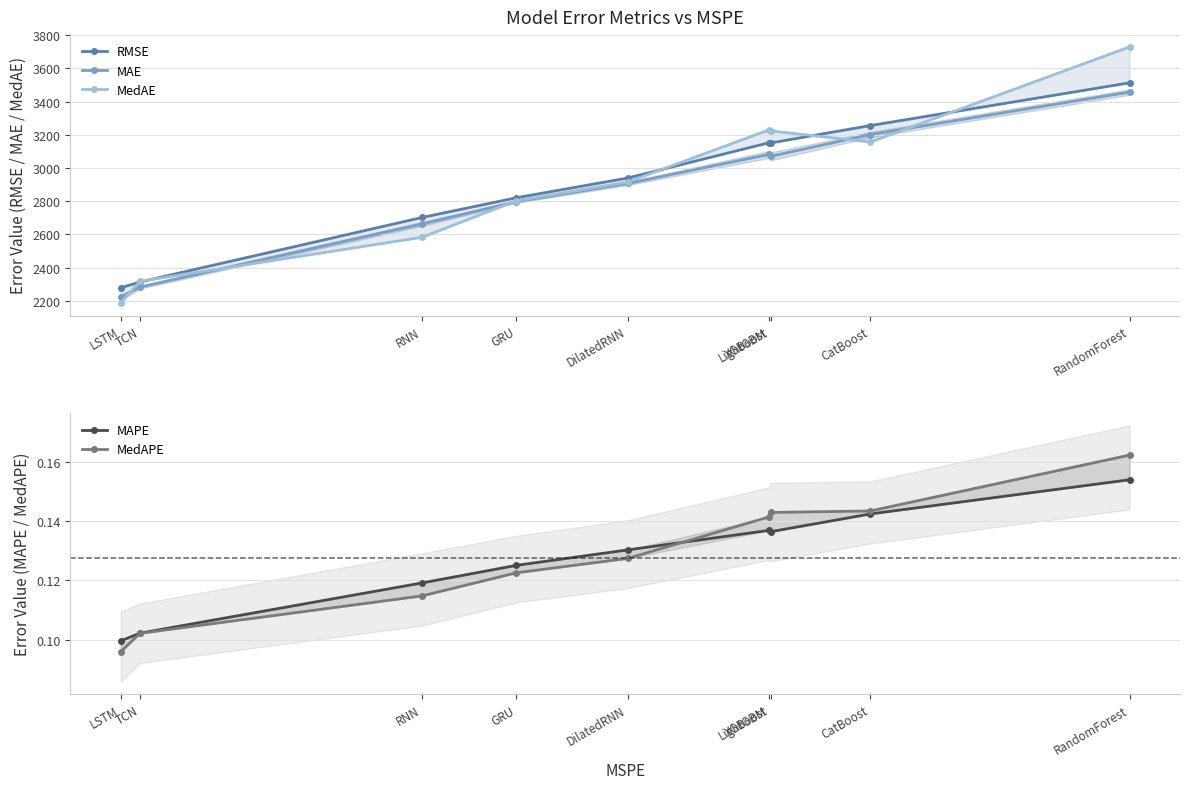

What is the spread (max minus min) of values at CatBoost?

3255.6